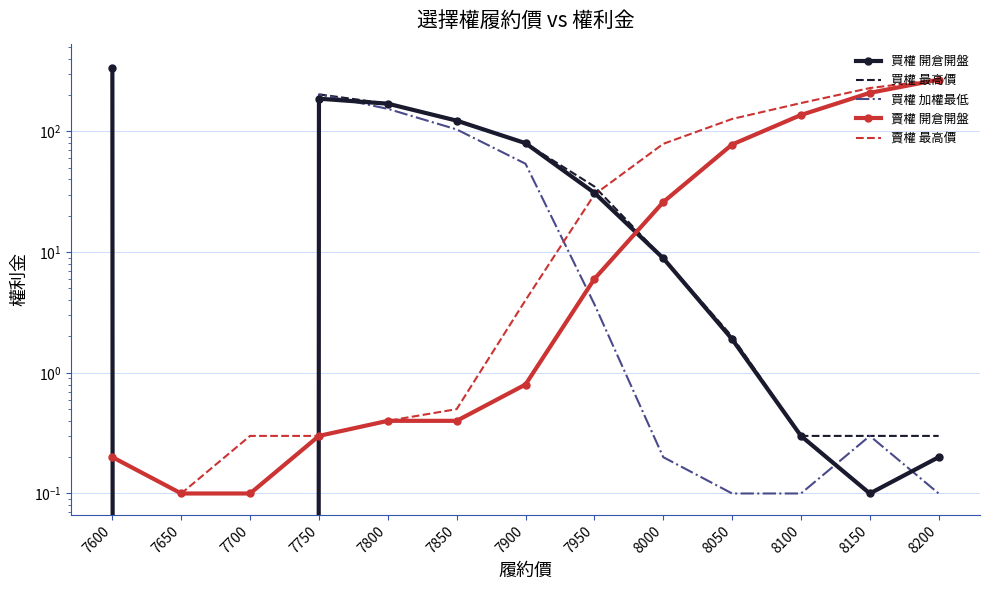

What is the value of the 賣權 開倉開盤 point at the 8th from the left?

6.0